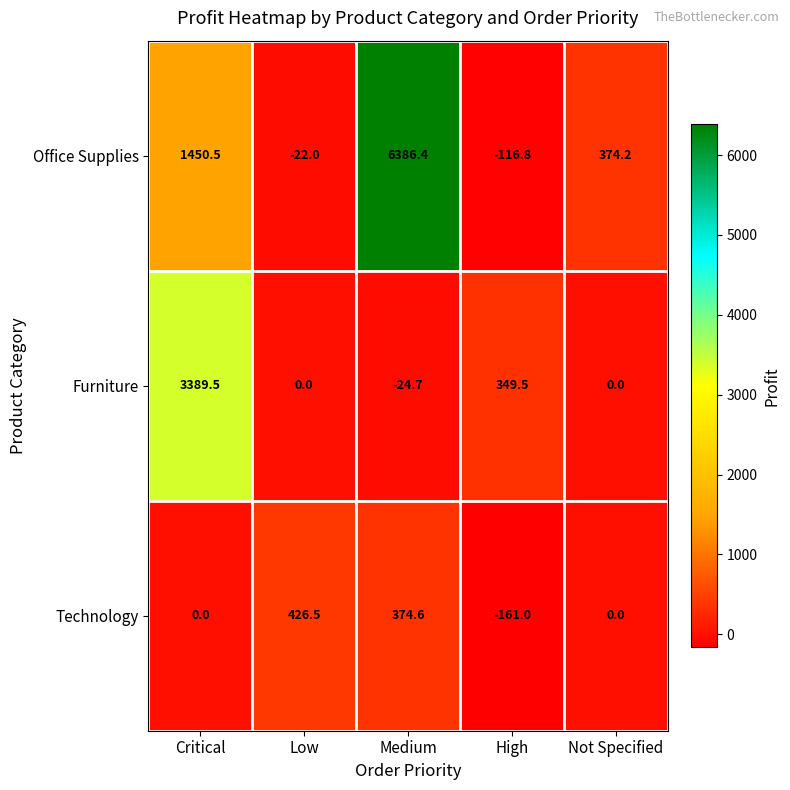

What is the spread (max minus min) of values at Not Specified?

374.2